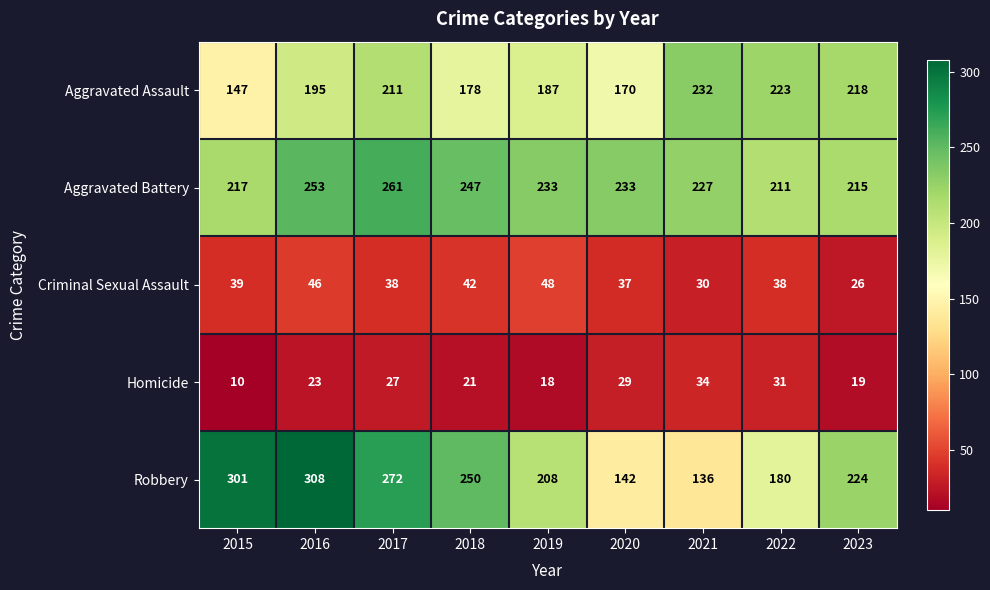

What is the sum of the Criminal Sexual Assault values at 2018 and 2020?

79